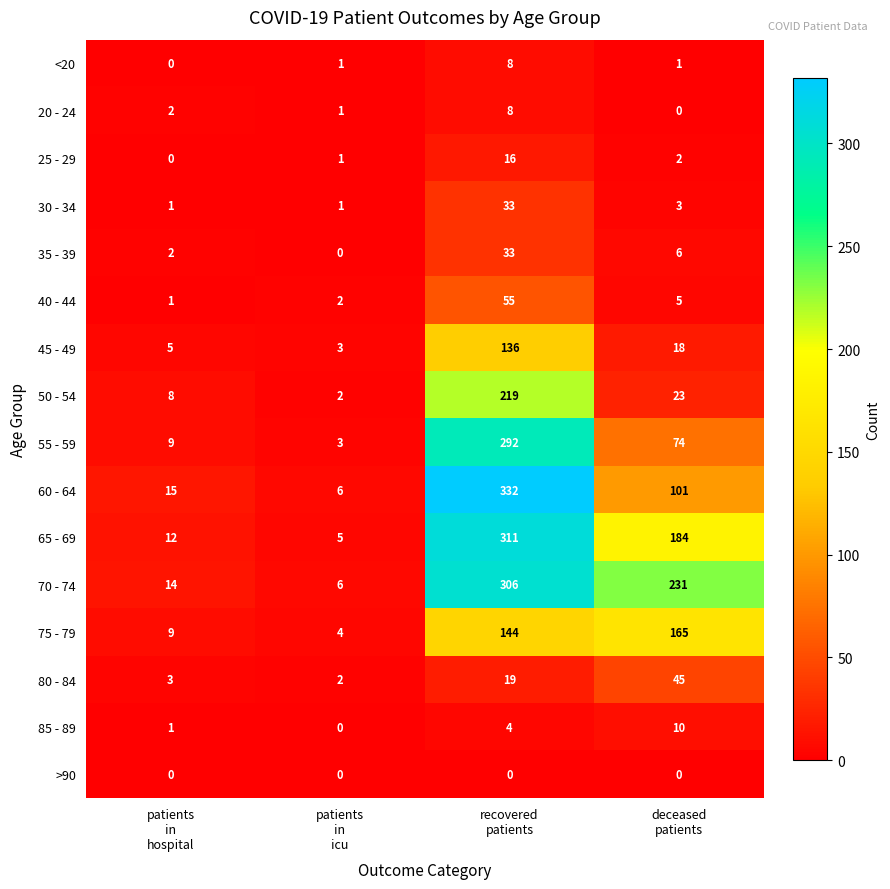

What is the maximum value shown in the chart?

332